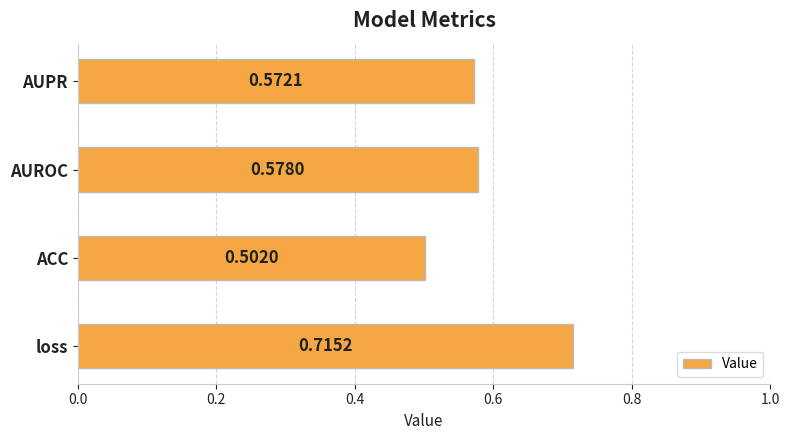

What is the sum of the values at AUPR and AUROC?

1.2